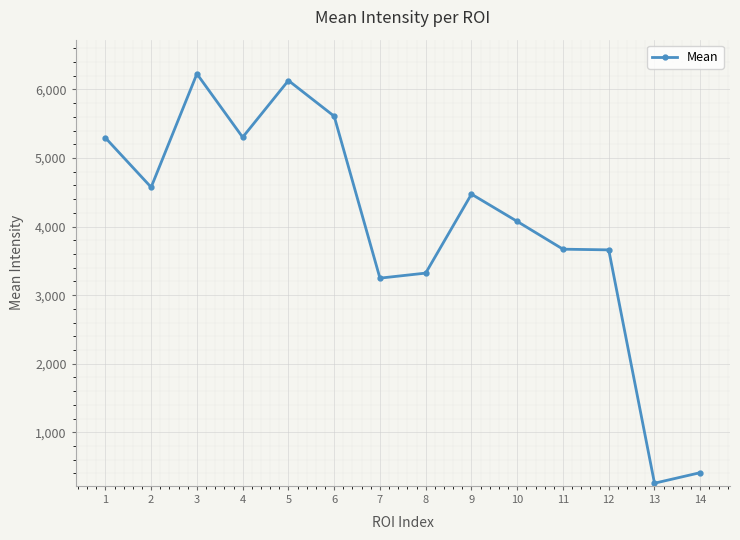

How many categories are shown in the chart?

14